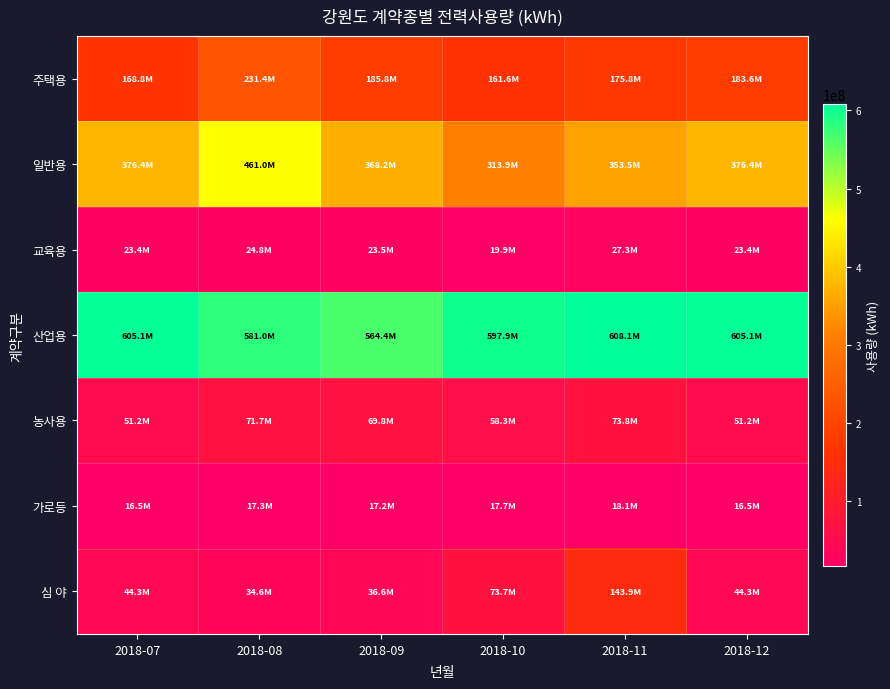

What is the total value across all series at 2018-09?

1265459412